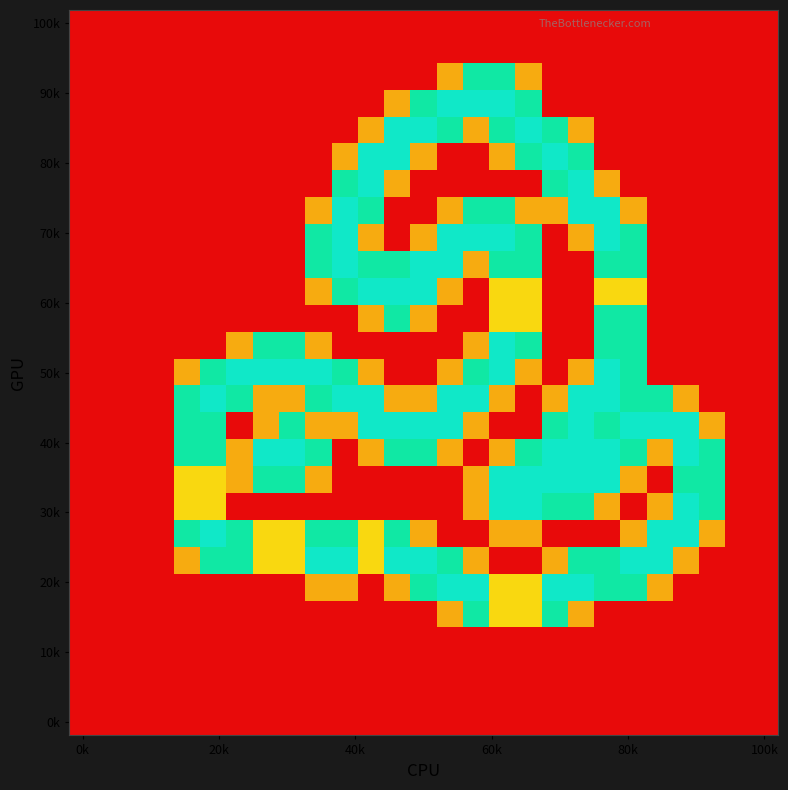

Which category has the highest value across all series?

14